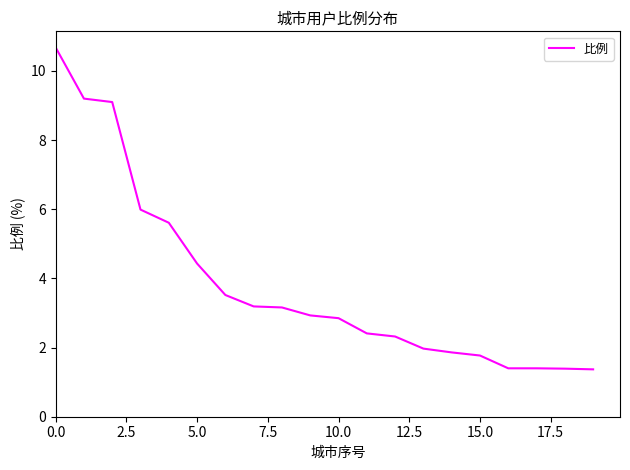

Is this an area chart (filled region under the line)?

No